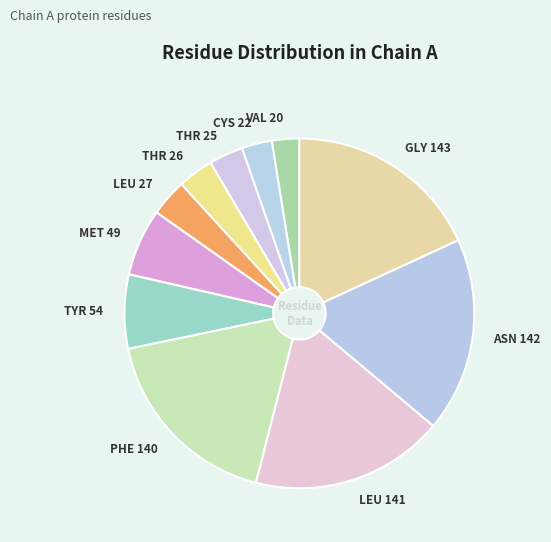

Which has a higher value, CYS 22 or LEU 27?

LEU 27